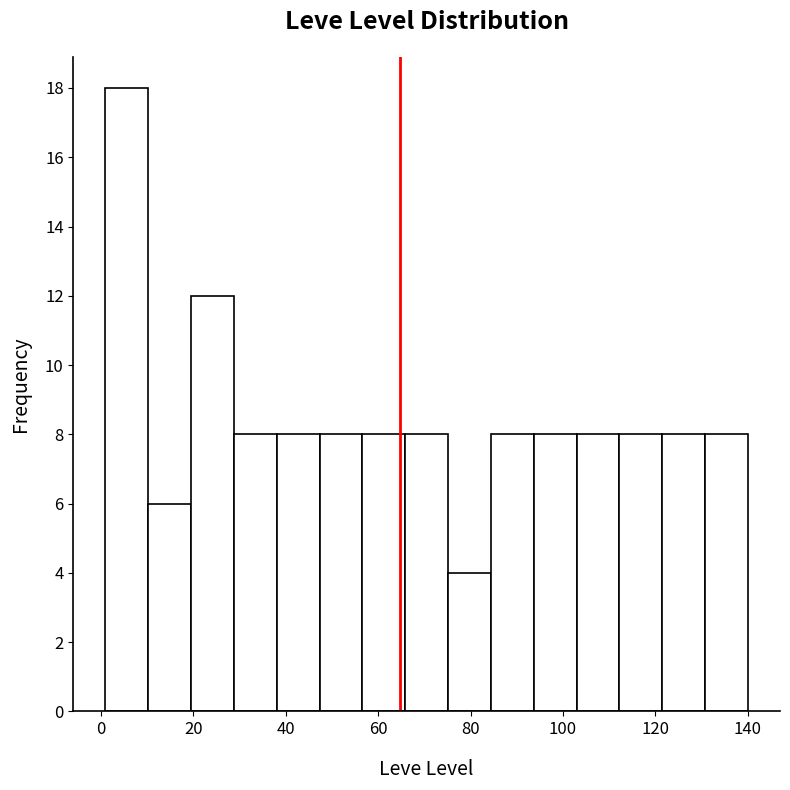

Reading left to right, list every bar in this chart as the range it spans on the x-axis followed by its height. Neither the bar edges nor the heights are printed on the chart, so give them approximately, as read against the axes.

2 to 10: 18
10 to 20: 6
20 to 28: 12
28 to 38: 8
38 to 48: 8
48 to 56: 8
56 to 66: 8
66 to 76: 8
76 to 84: 4
84 to 94: 8
94 to 102: 8
102 to 112: 8
112 to 122: 8
122 to 130: 8
130 to 140: 8